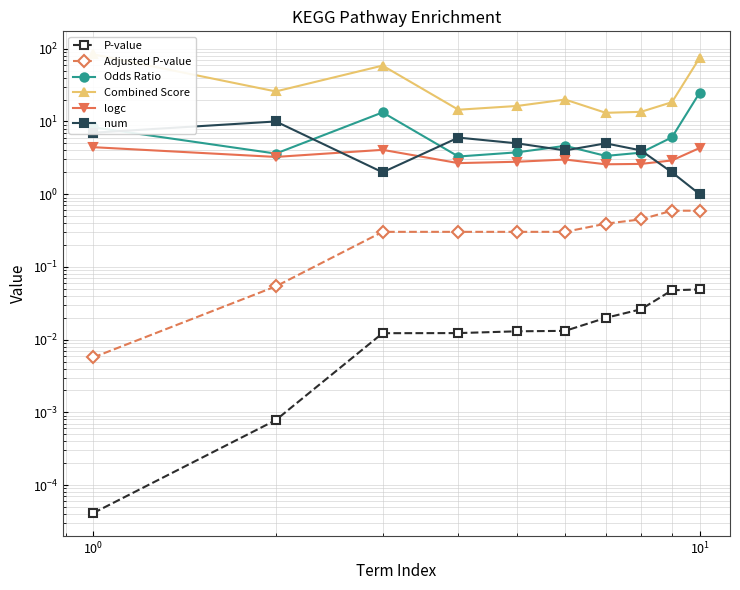

How many data points in Combined Score are above 20?

5